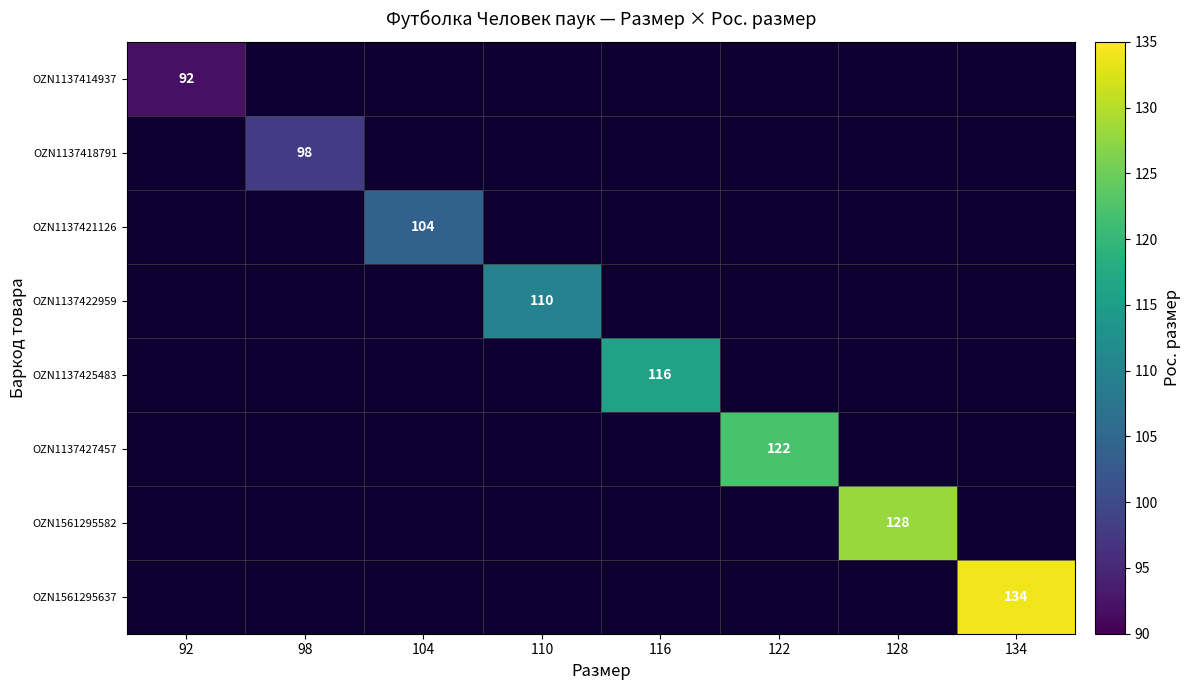

The OZN1561295582 series shows 128 at 128. True or false?

True